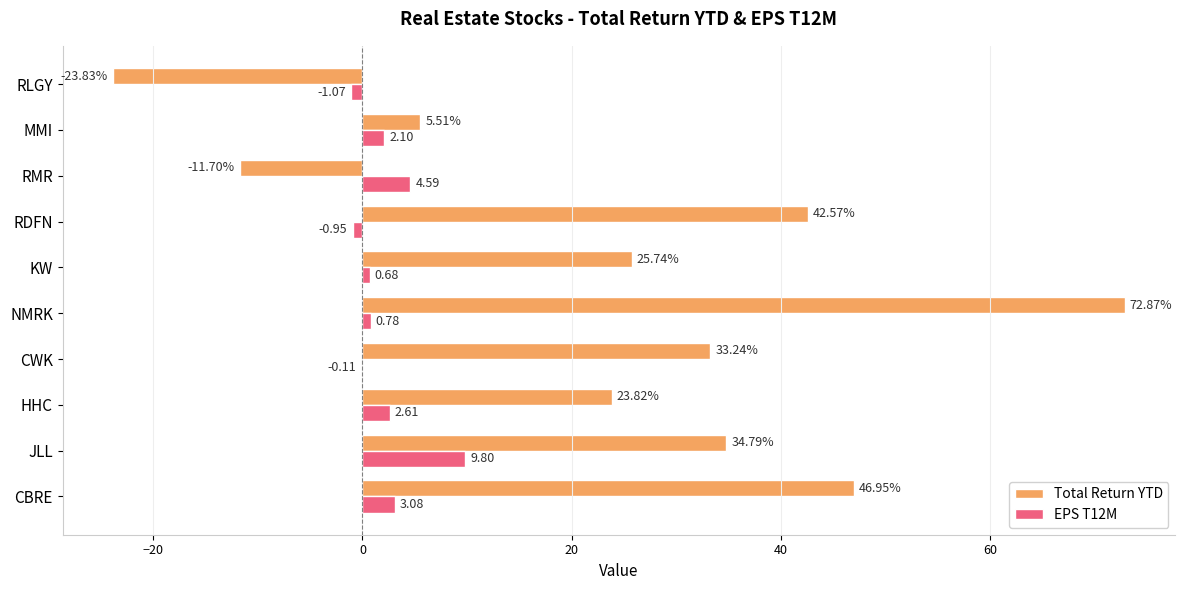

What is the sum of all EPS T12M values?

21.5